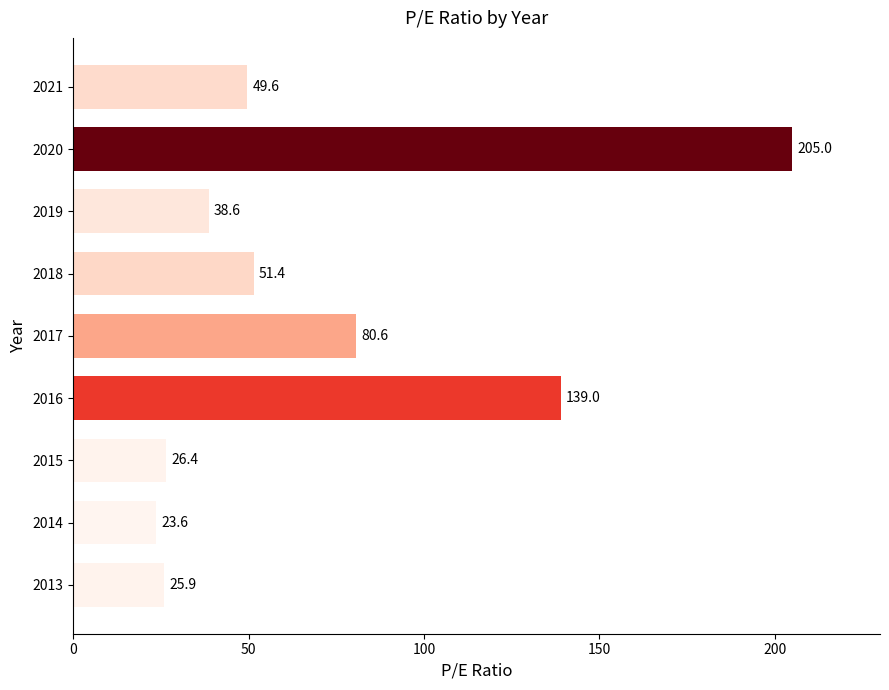

How many data points are above 49?

5